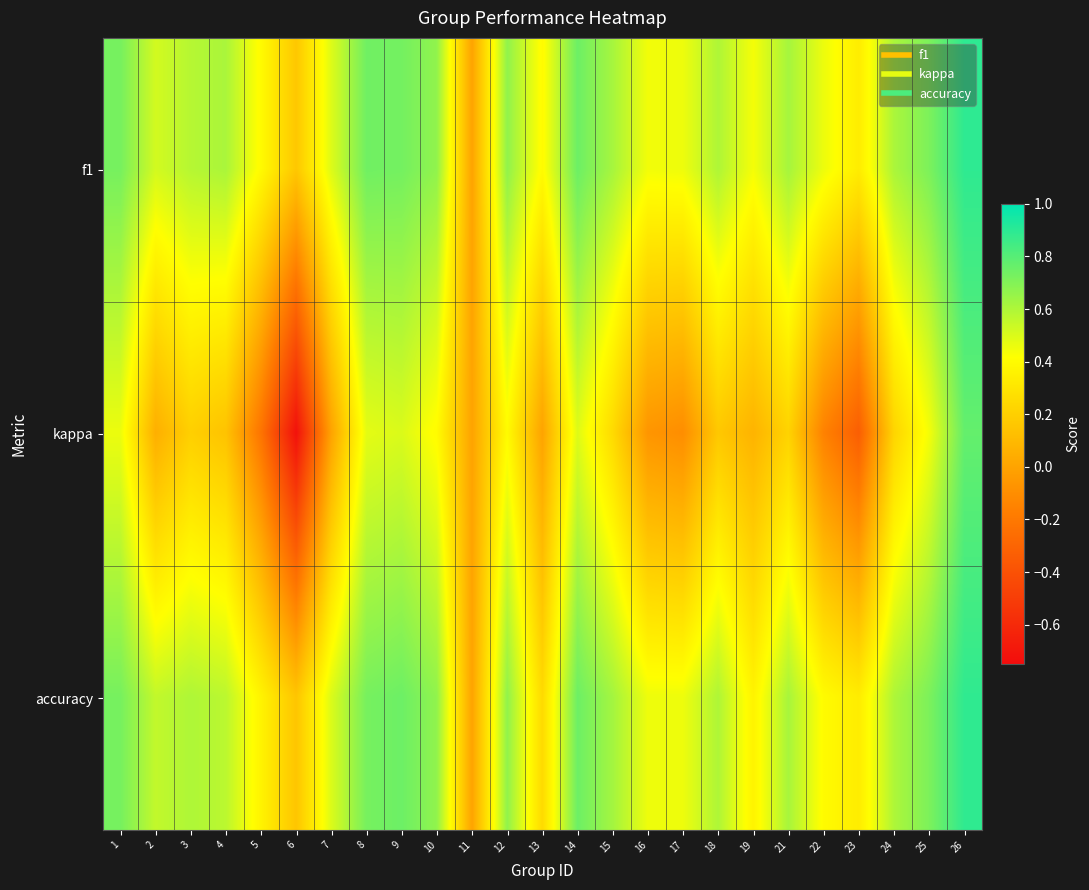

Reading right to left, what are all the values shown in this chart?

f1: 26=0.9	25=0.7	24=0.6	23=0.3	22=0.5	21=0.6	19=0.4	18=0.6	17=0.5	16=0.4	15=0.6	14=0.8	13=0.4	12=0.7	11=0.0	10=0.7	9=0.7	8=0.7	7=0.5	6=0.2	5=0.4	4=0.6	3=0.6	2=0.5	1=0.7
kappa: 26=0.8	25=0.4	24=0.2	23=-0.3	22=-0.2	21=0.2	19=0.1	18=0.2	17=-0.1	16=-0.1	15=0.2	14=0.5	13=0.0	12=0.4	11=0.0	10=0.4	9=0.5	8=0.5	7=0.0	6=-0.7	5=-0.2	4=0.1	3=0.2	2=0.1	1=0.5
accuracy: 26=0.9	25=0.7	24=0.6	23=0.3	22=0.4	21=0.6	19=0.4	18=0.6	17=0.5	16=0.5	15=0.6	14=0.8	13=0.2	12=0.7	11=0.0	10=0.7	9=0.8	8=0.7	7=0.5	6=0.2	5=0.4	4=0.6	3=0.6	2=0.6	1=0.7